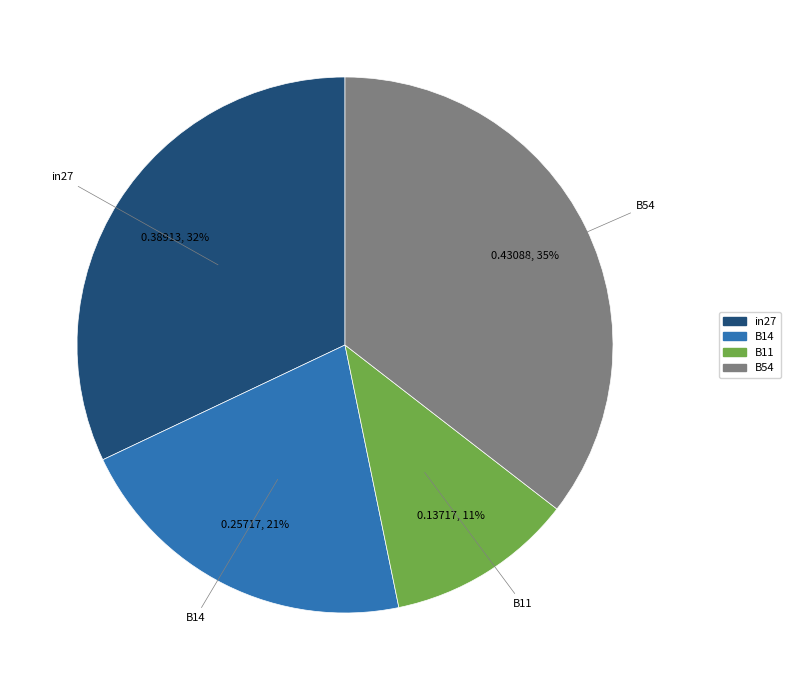

How many slices are in this pie chart?

4